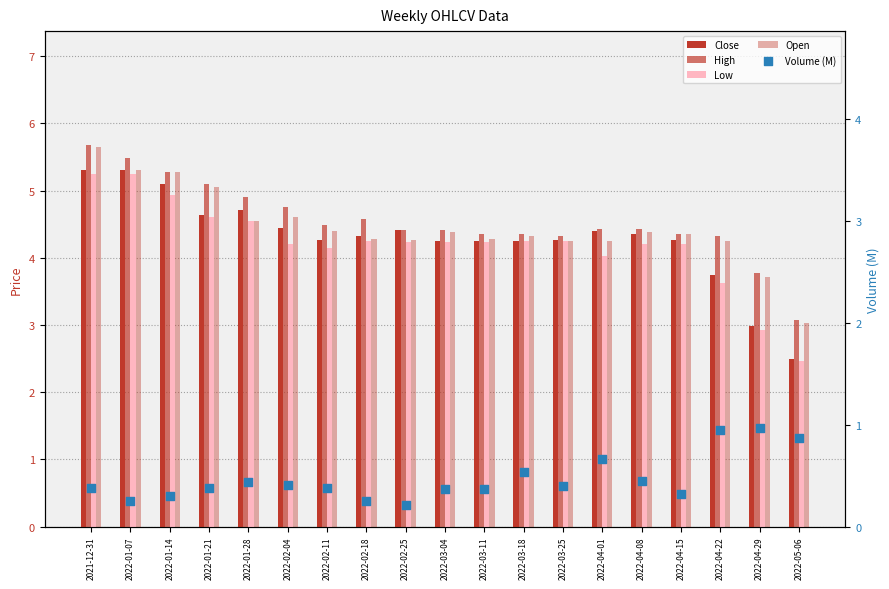

Which series has the largest Y range (max minus min)?

Close